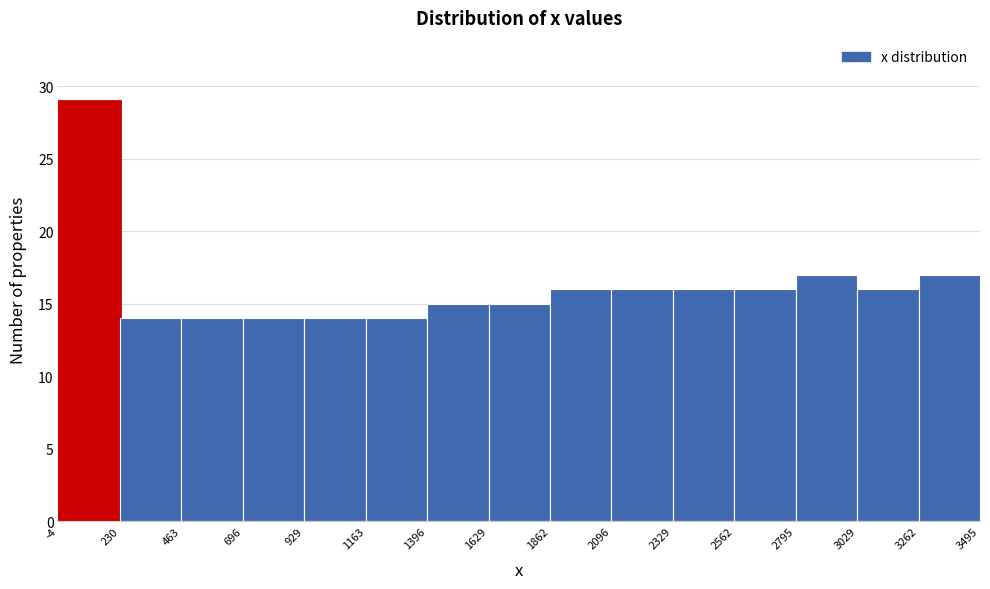

Over which range of the x-axis is the bar tallest?

-4 to 230